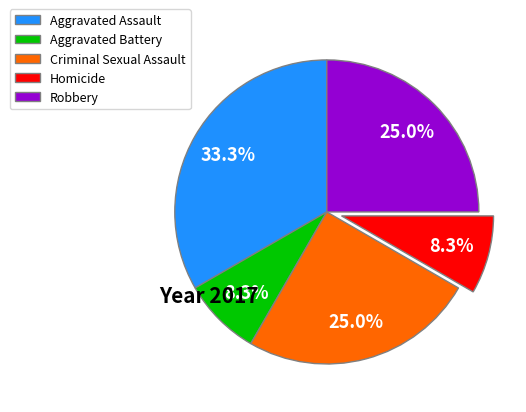

Which category has the biggest portion of the pie?

Aggravated Assault